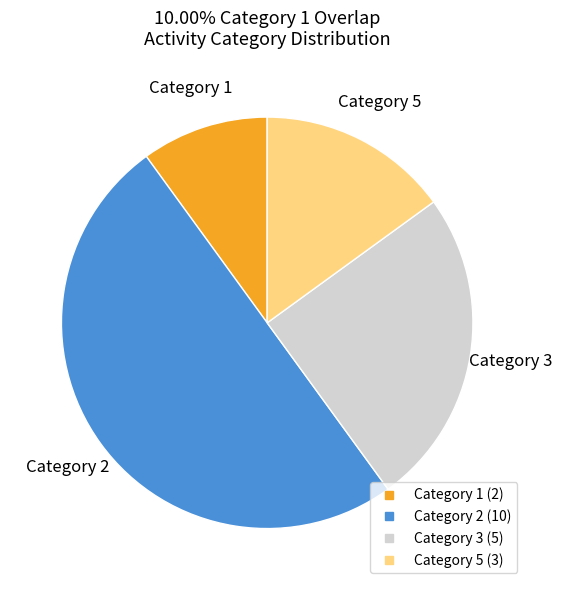

How many slices are in this pie chart?

4